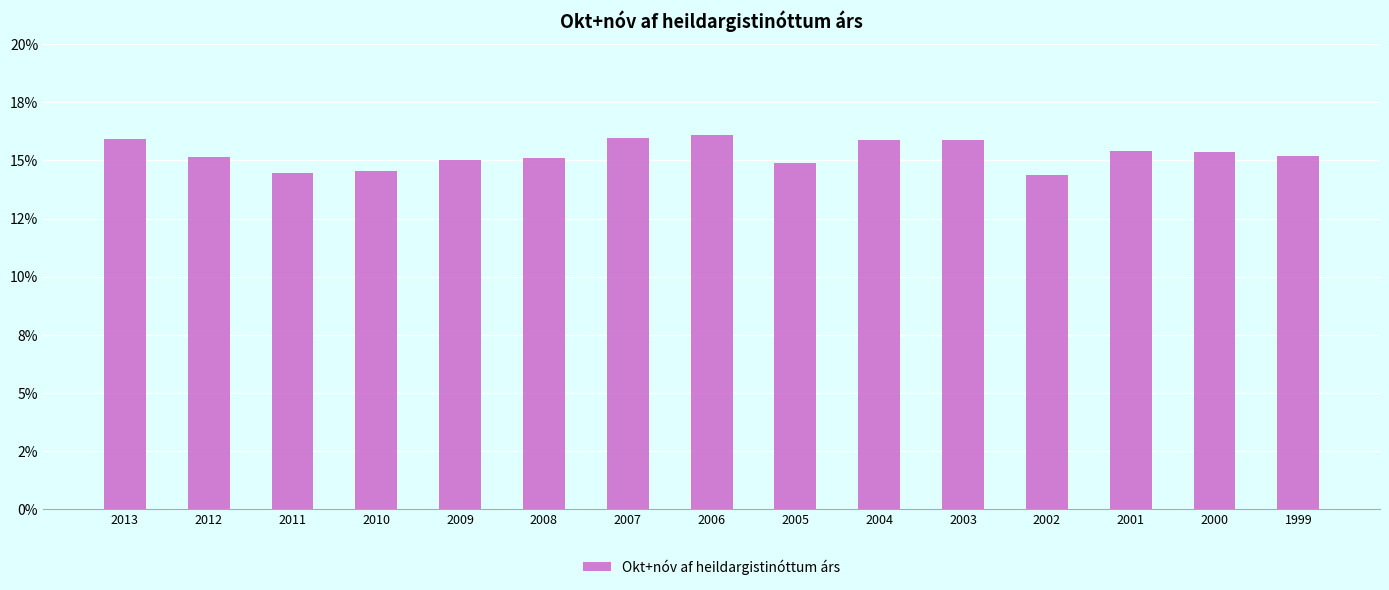

At which category does the chart reach its minimum across all series?

2002